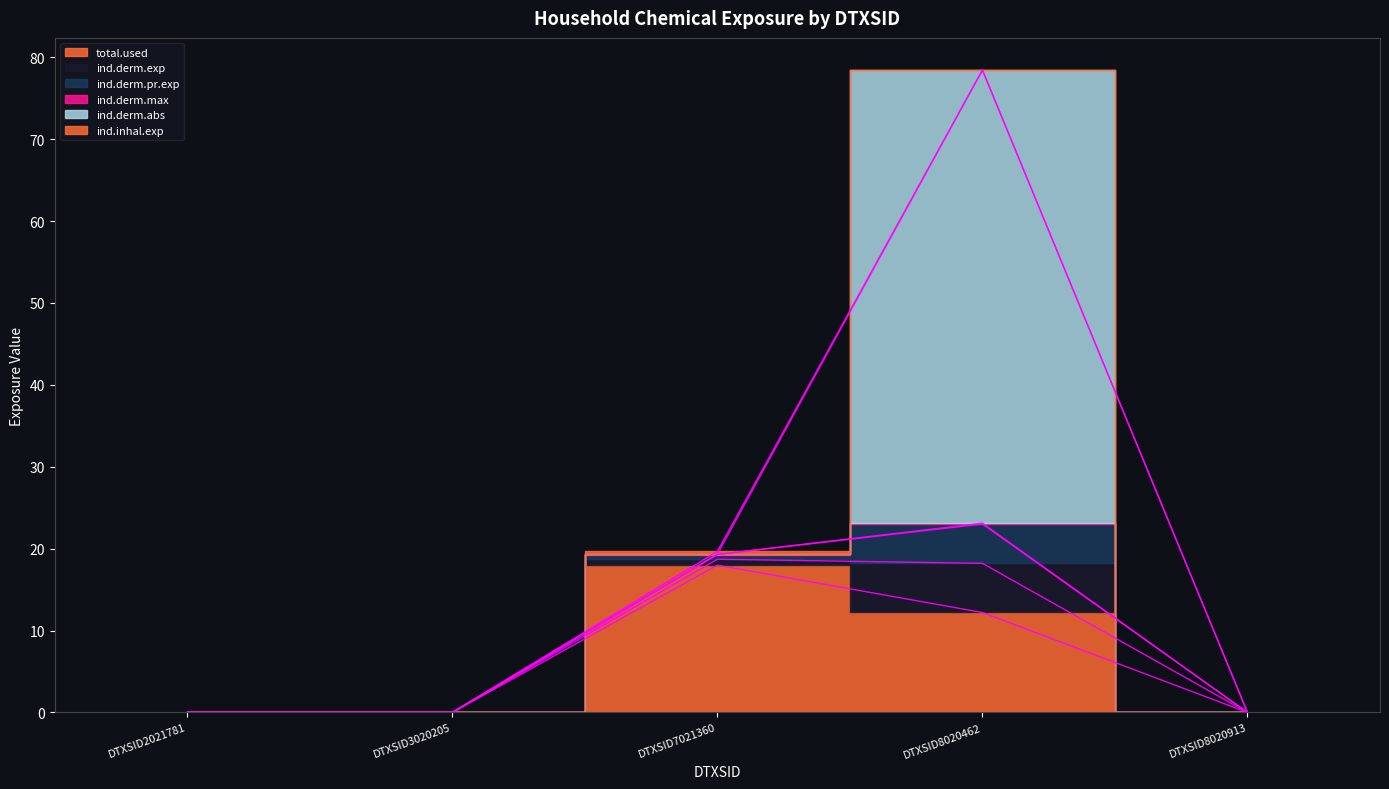

At which category does total.used reach its first local peak?

DTXSID7021360